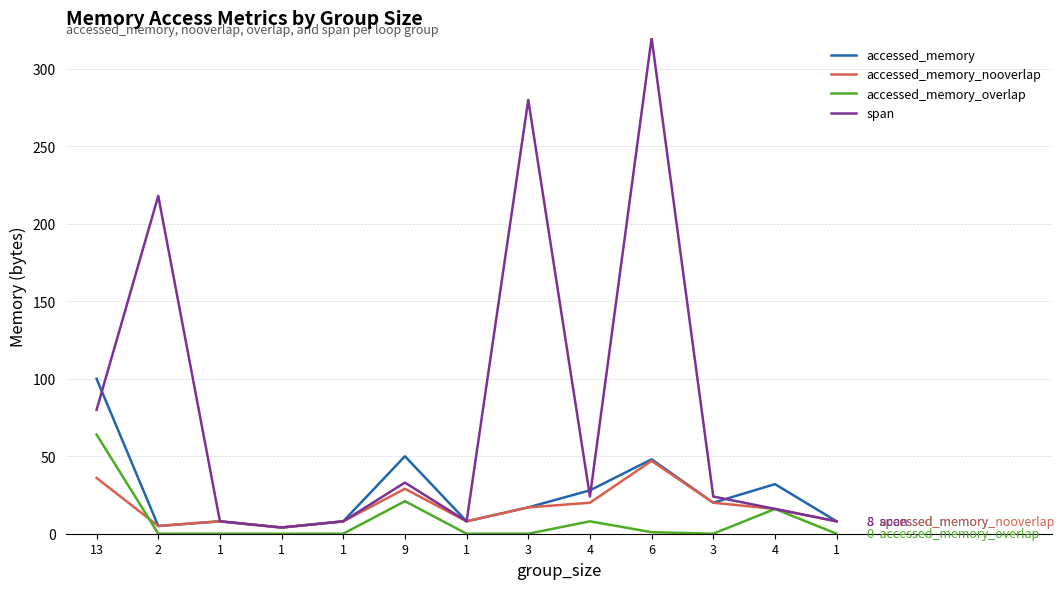

What is the difference between the second highest and minimum values in the span series?

276